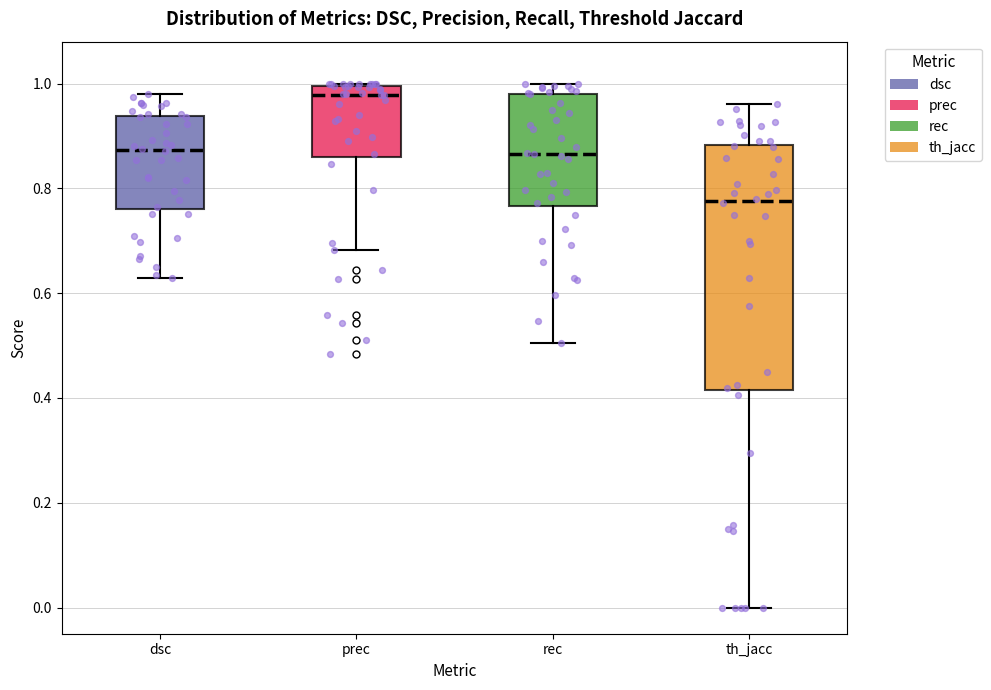

Comparing the boxes themselves (not the whiskers), which one is the tallest?

th_jacc